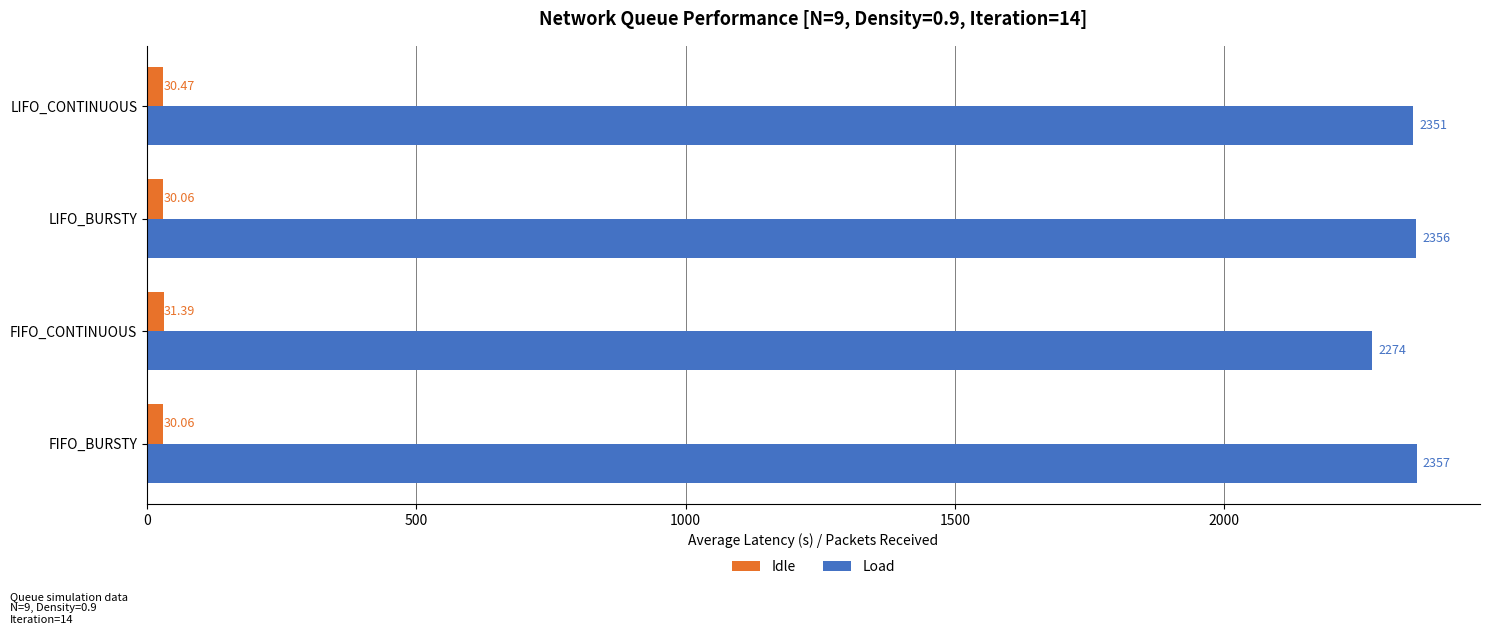

Which series has the largest range (max minus min)?

Load